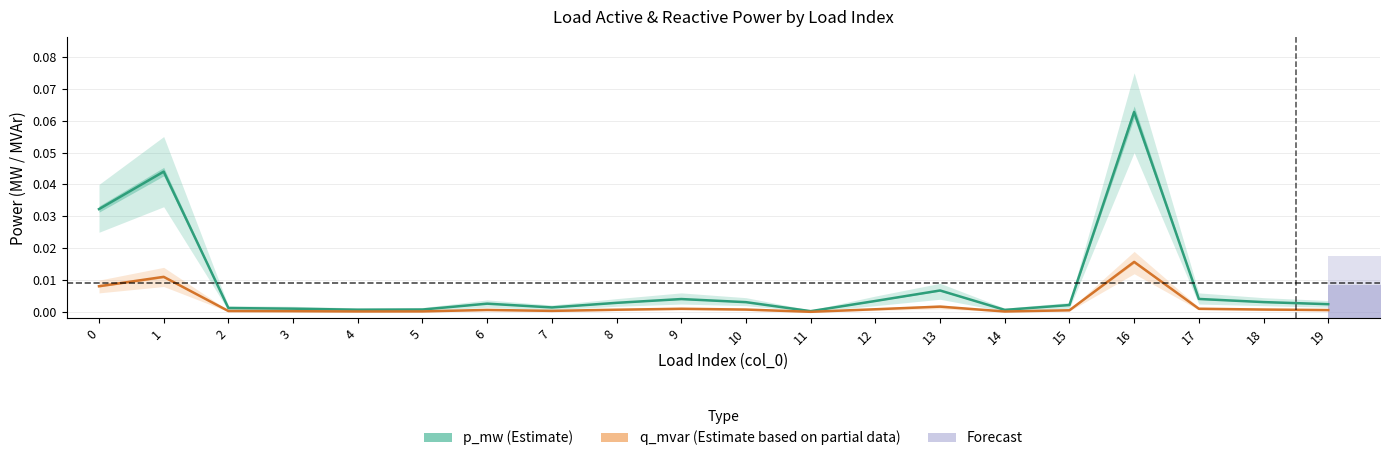

True or false: p_mw (Estimate) and q_mvar (Estimate based on partial data) intersect in this chart.

False